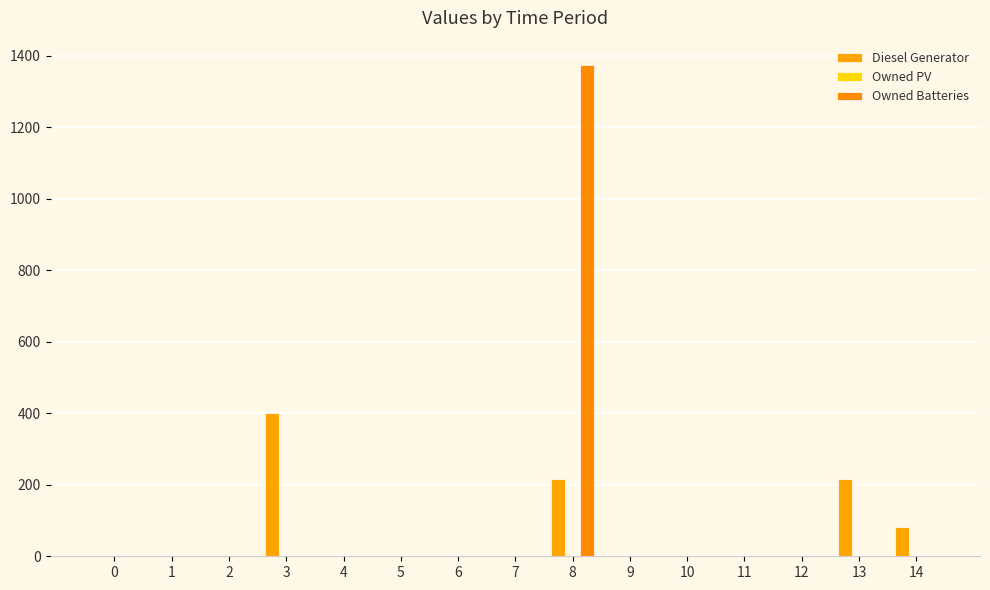

What is the greatest value displayed?

1374